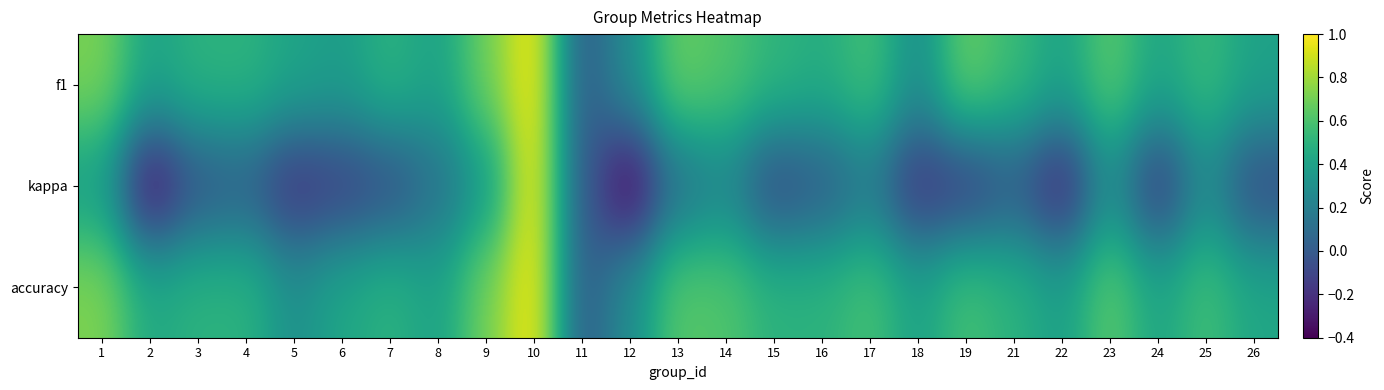

Reading left to right, list all the values displayed in this chart.

f1: 1=0.7	2=0.4	3=0.5	4=0.5	5=0.4	6=0.4	7=0.5	8=0.4	9=0.7	10=1.0	11=0.0	12=0.3	13=0.7	14=0.6	15=0.5	16=0.5	17=0.6	18=0.3	19=0.7	21=0.5	22=0.4	23=0.6	24=0.4	25=0.5	26=0.4
kappa: 1=0.4	2=-0.4	3=-0.0	4=0.0	5=-0.2	6=-0.1	7=-0.1	8=0.1	9=0.3	10=1.0	11=0.0	12=-0.4	13=0.1	14=0.2	15=-0.1	16=0.0	17=0.2	18=-0.2	19=-0.2	21=0.0	22=-0.3	23=0.3	24=-0.2	25=0.3	26=-0.1
accuracy: 1=0.7	2=0.4	3=0.5	4=0.5	5=0.3	6=0.4	7=0.5	8=0.4	9=0.7	10=1.0	11=0.0	12=0.3	13=0.6	14=0.6	15=0.5	16=0.5	17=0.6	18=0.4	19=0.6	21=0.5	22=0.4	23=0.6	24=0.4	25=0.6	26=0.4